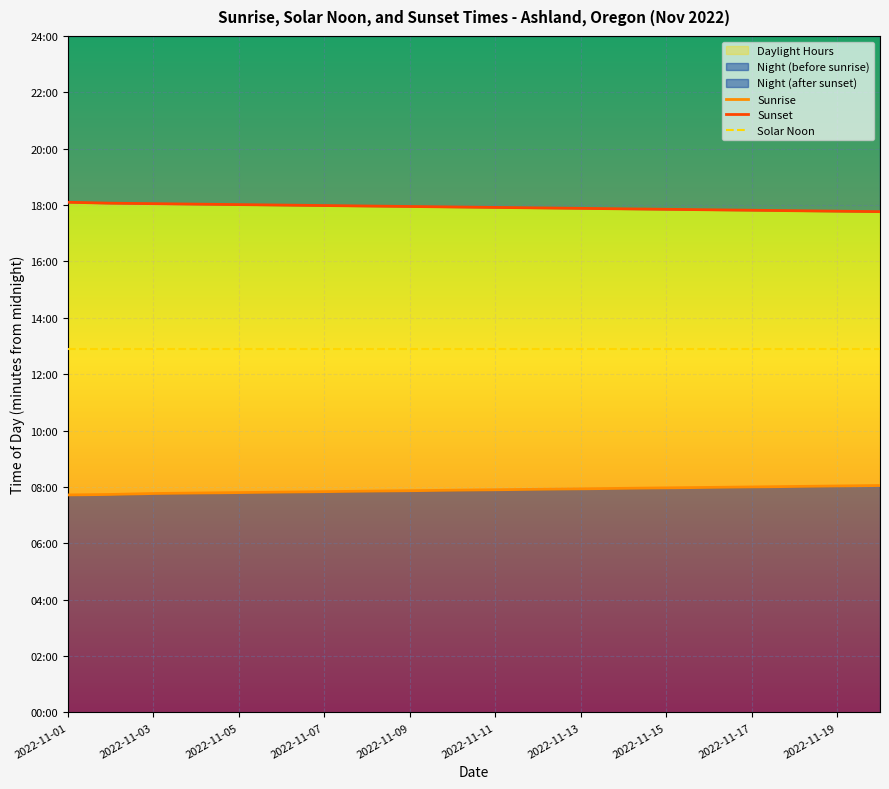

Is it true that Sunrise equals 683 at 2022-11-03?

False